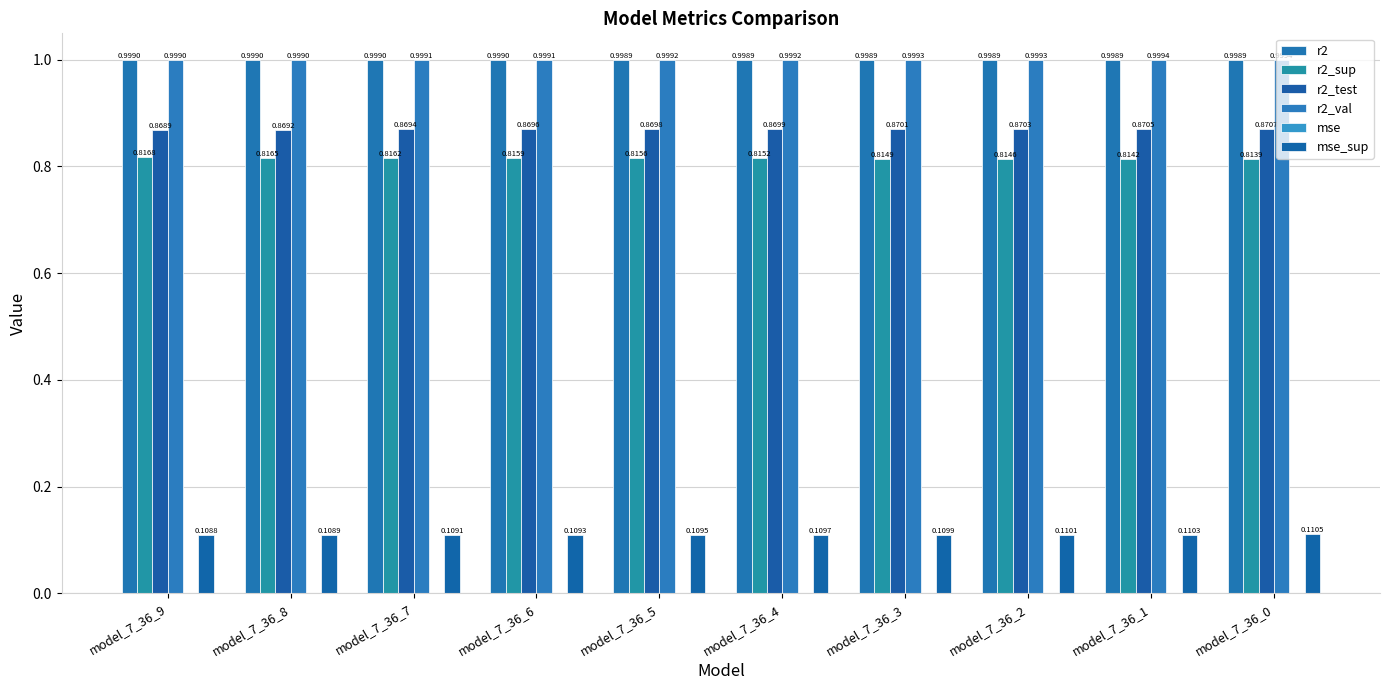

At which label does r2_test reach its peak?

model_7_36_0